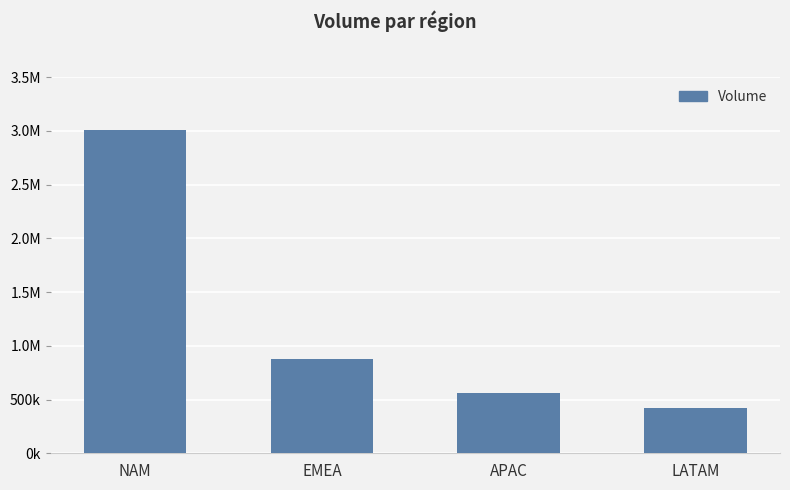

What position from the right is EMEA?

3